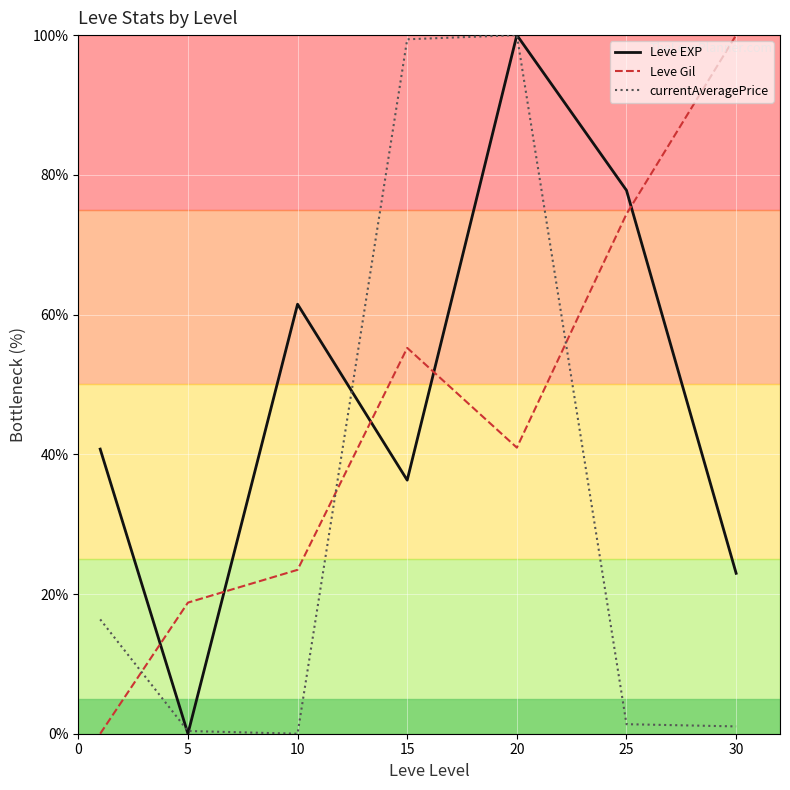

Rank the series by their average value, from highest to lowest.

Leve EXP, Leve Gil, currentAveragePrice